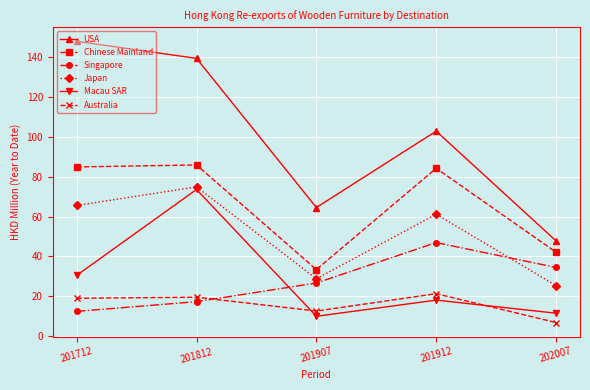

What is the maximum value shown in the chart?

148.1